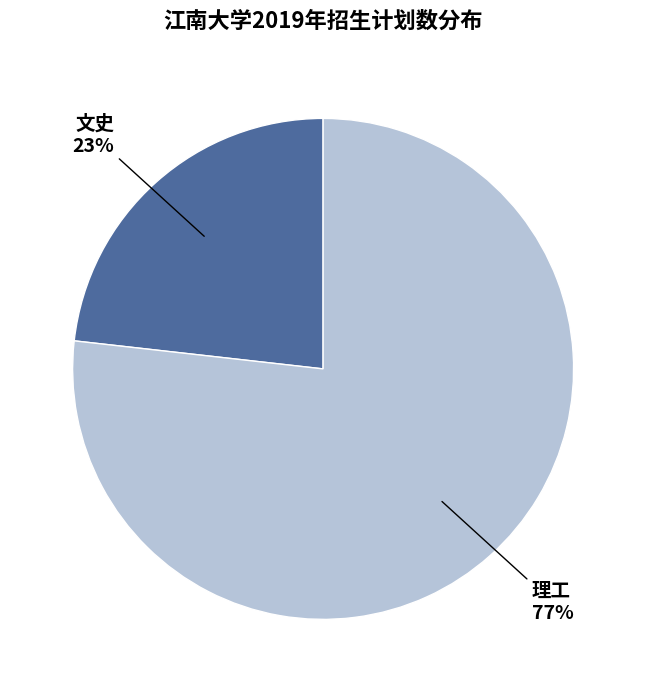

Is there a majority slice in this chart?

Yes